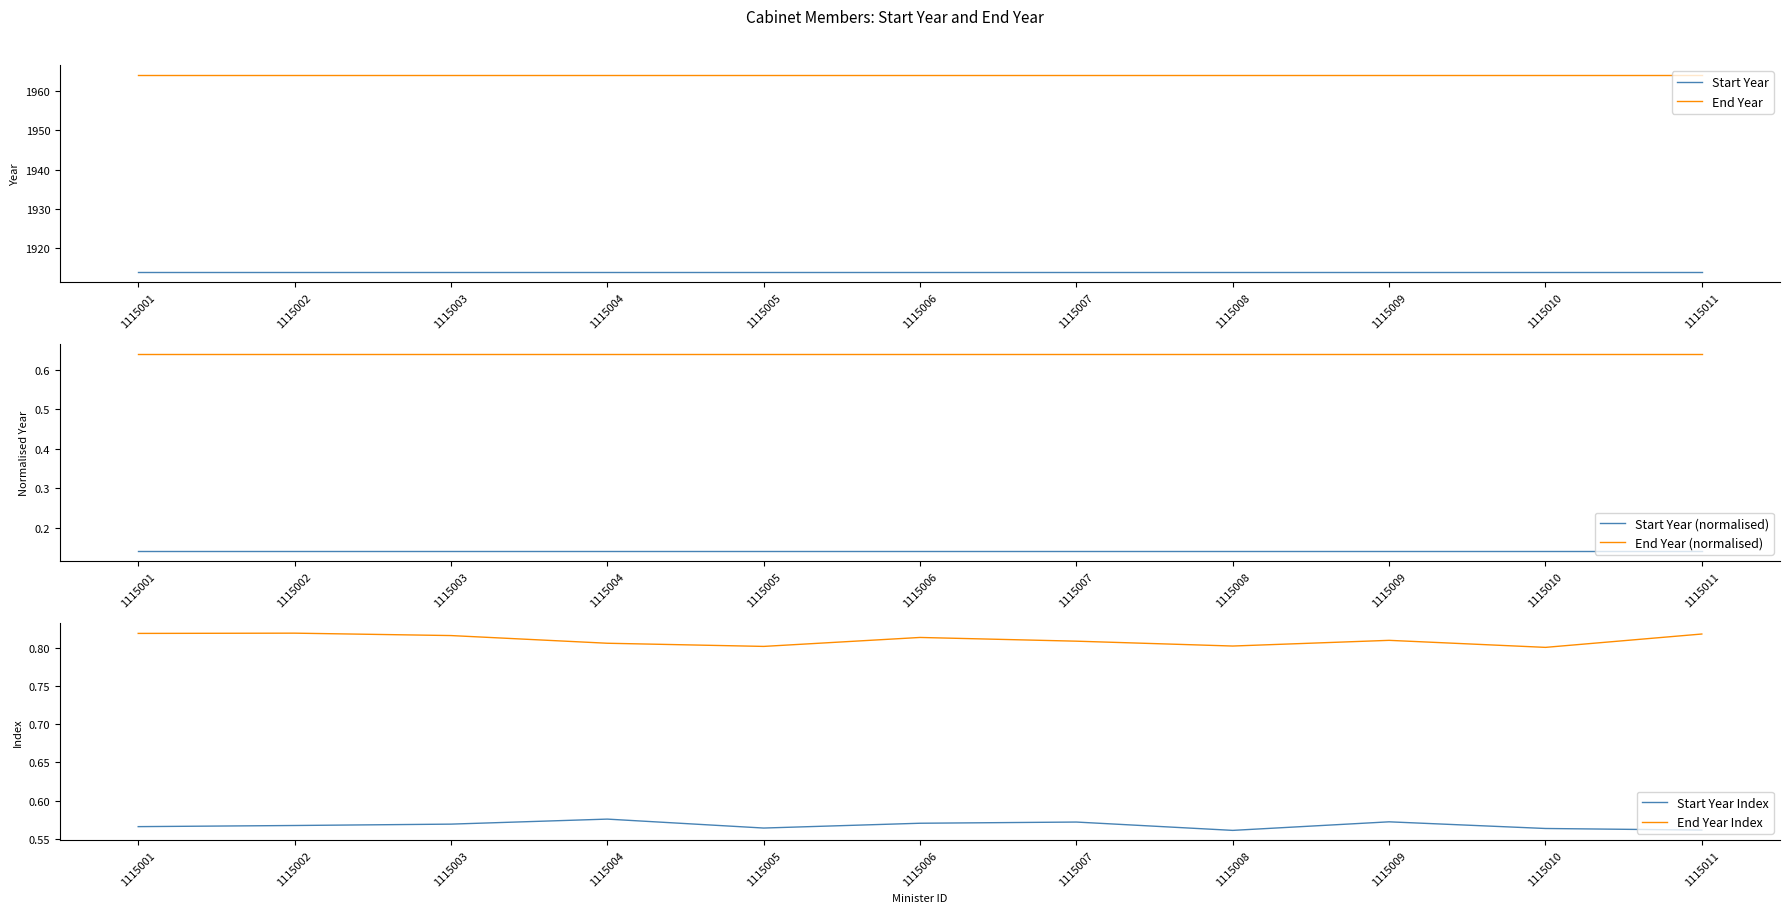

What is the difference between the highest and lowest values at 1115007?

1963.9